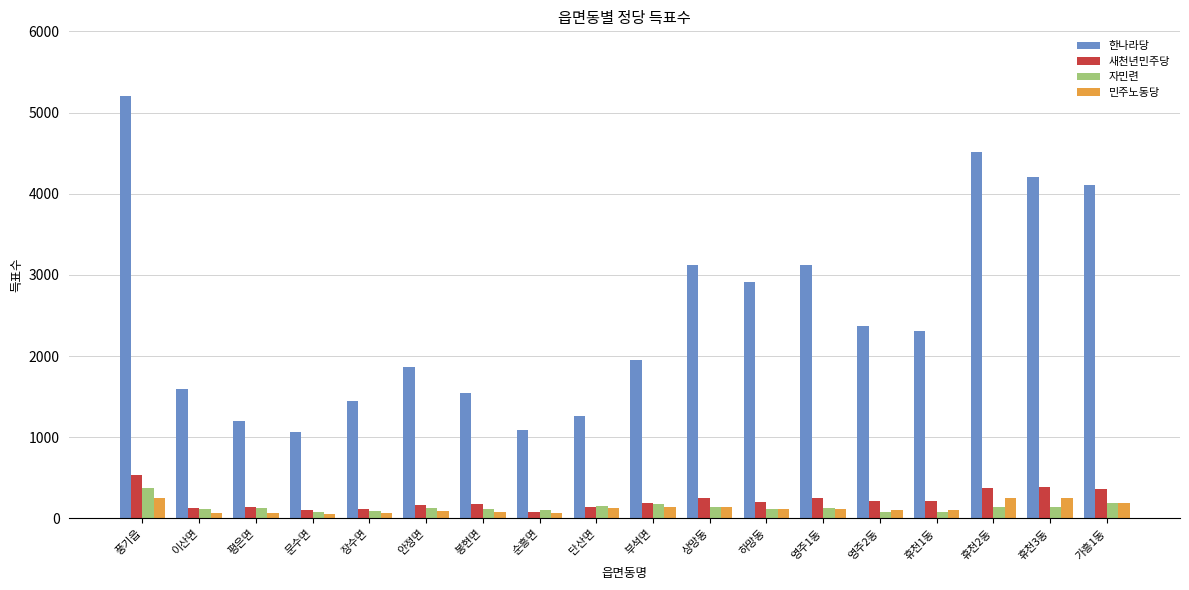

How many data points in 민주노동당 are less than 113?

9